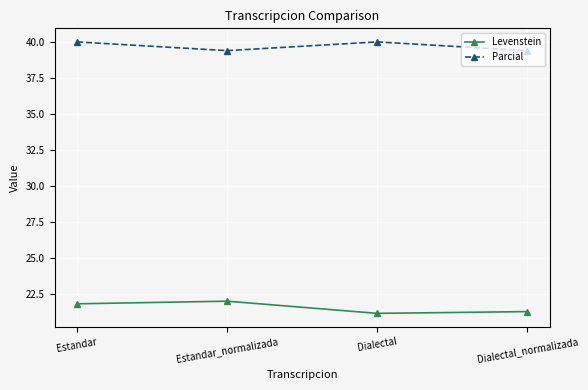

Reading right to left, what are all the values shown in this chart?

Levenstein: Dialectal_normalizada=21.3	Dialectal=21.2	Estandar_normalizada=22.0	Estandar=21.8
Parcial: Dialectal_normalizada=39.4	Dialectal=40.0	Estandar_normalizada=39.4	Estandar=40.0